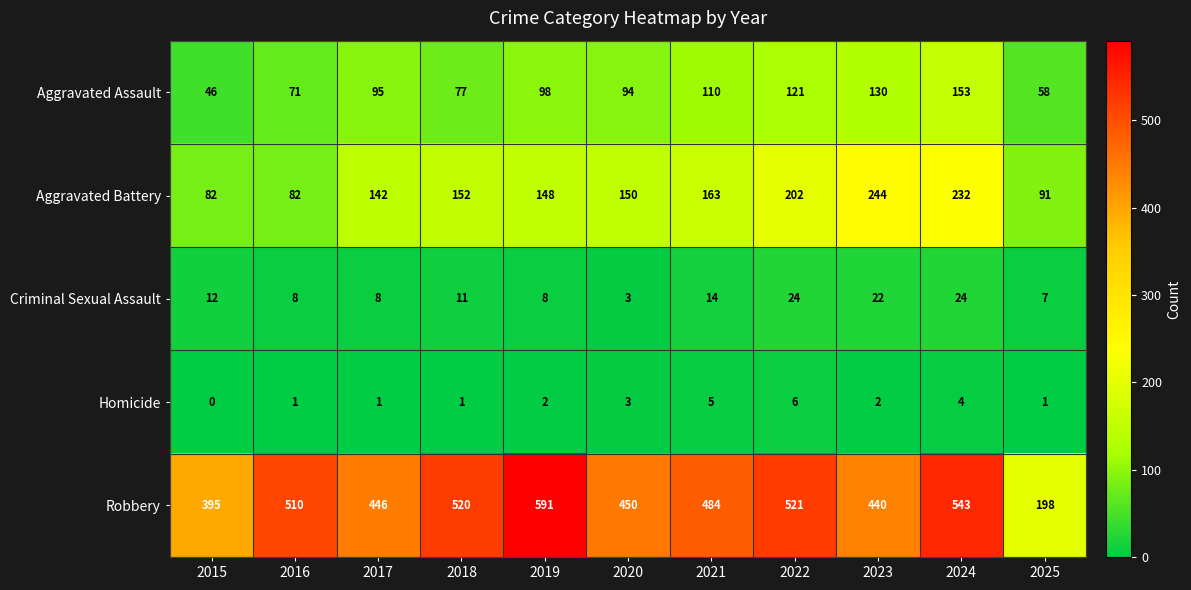

At which label does Criminal Sexual Assault reach its minimum?

2020